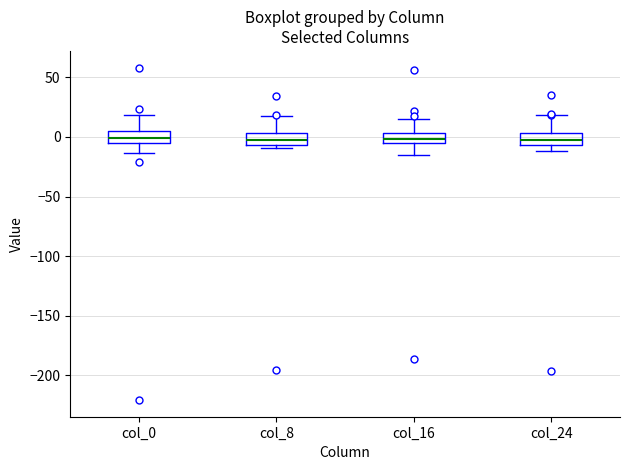

Reading left to right, read every box against the y-axis: the position of its median line, the range the box covers, and the ends of its whiskers. The values are not printed on the chart, so give them approximately, as read against the axis.

col_0: median 0, box -5 to 5, whiskers -15 to 20
col_8: median -5 (inside the box), box -5 to 5, whiskers -10 to 15
col_16: median 0, box -5 to 5, whiskers -15 to 15
col_24: median 0, box -5 to 5, whiskers -10 to 20